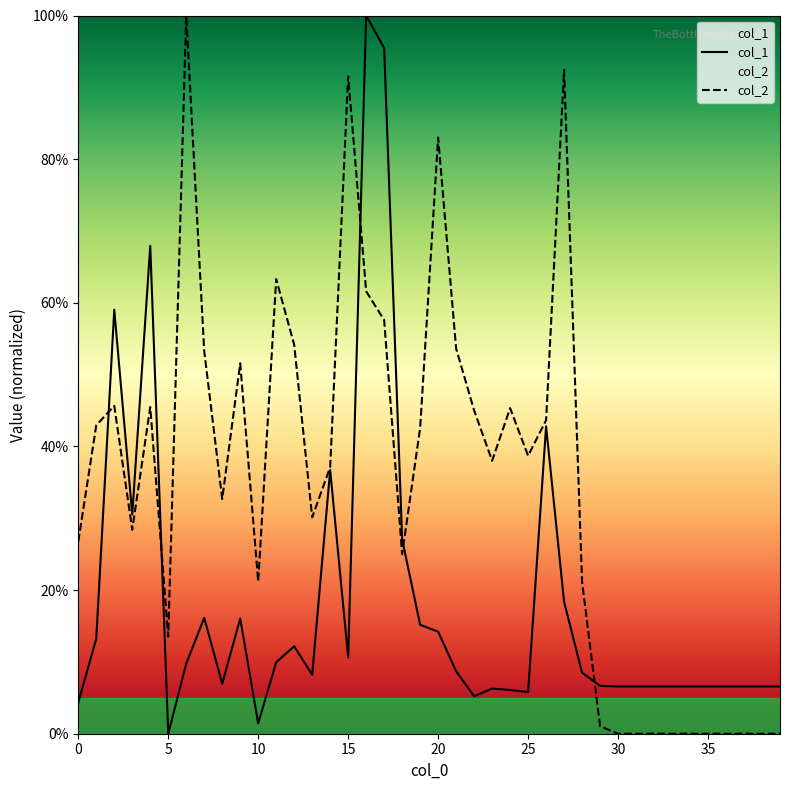

In col_1, how many points are higher than both neighbors (excluding endpoints)?

9